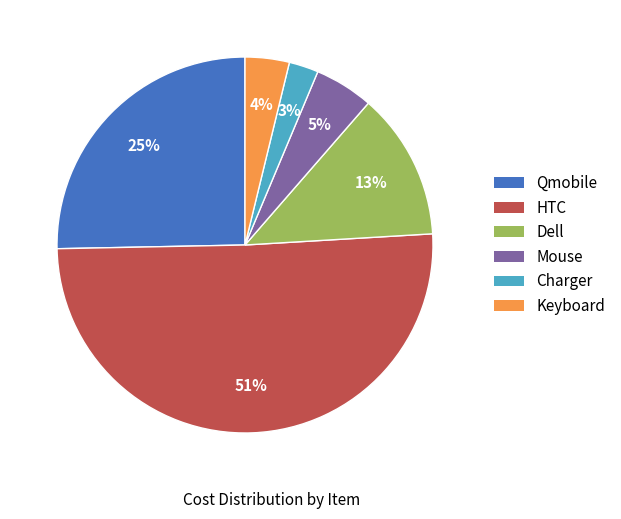

Is the sum of Keyboard and HTC greater than half?

Yes